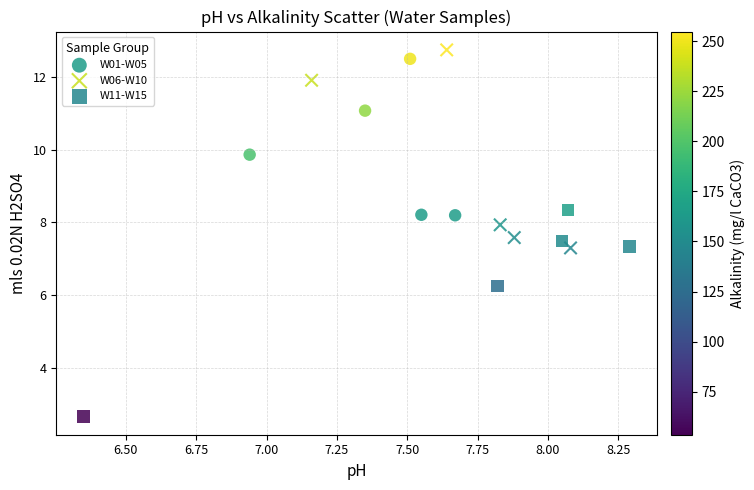

Which series reaches the maximum Y coordinate?

W06-W10